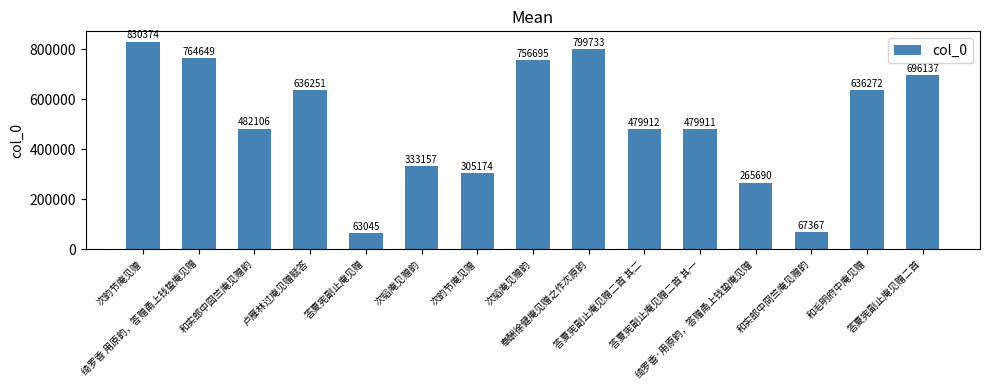

Rank the categories by value from lowest to highest.

答夏宪副止庵见赠, 和实郎中冏竺庵见赠韵, 绮罗香·用原韵，答赠甬上钱蛰庵见赠, 次韵节庵见赠, 次韬庵见赠韵, 答夏宪副止庵见赠二首 其一, 答夏宪副止庵见赠二首 其二, 和实郎中囧竺庵见赠韵, 卢雁林过庵见赠赋答, 和毛明府中庵见赠, 答夏宪副止庵见赠二首, 次韬庵见赠韵, 绮罗香 用原韵，答赠甬上钱蛰庵见赠, 奉酬徐健庵见赠之作次原韵, 次韵节庵见赠